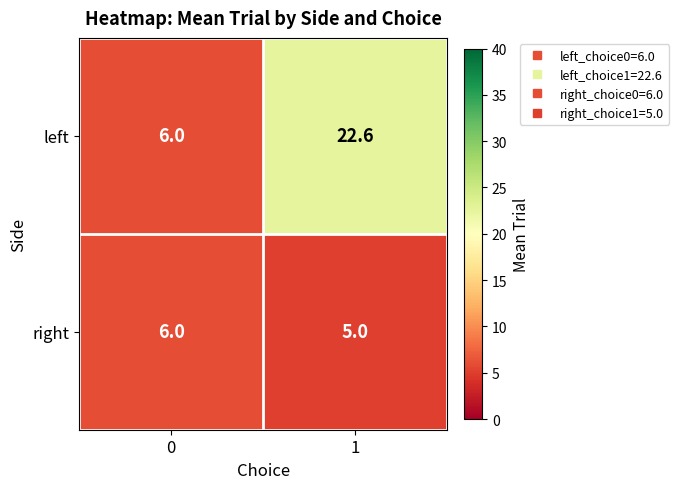

The left series shows 32.1 at 1. True or false?

False